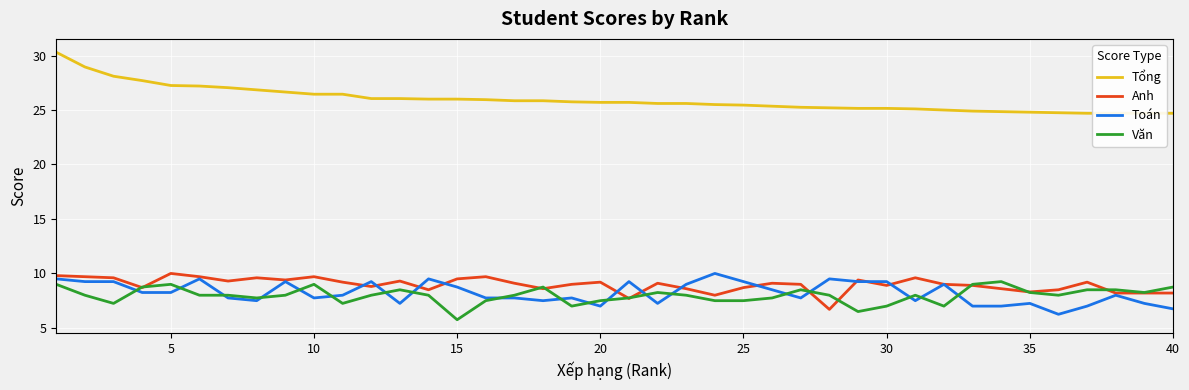

What is the minimum value for Văn?

5.8